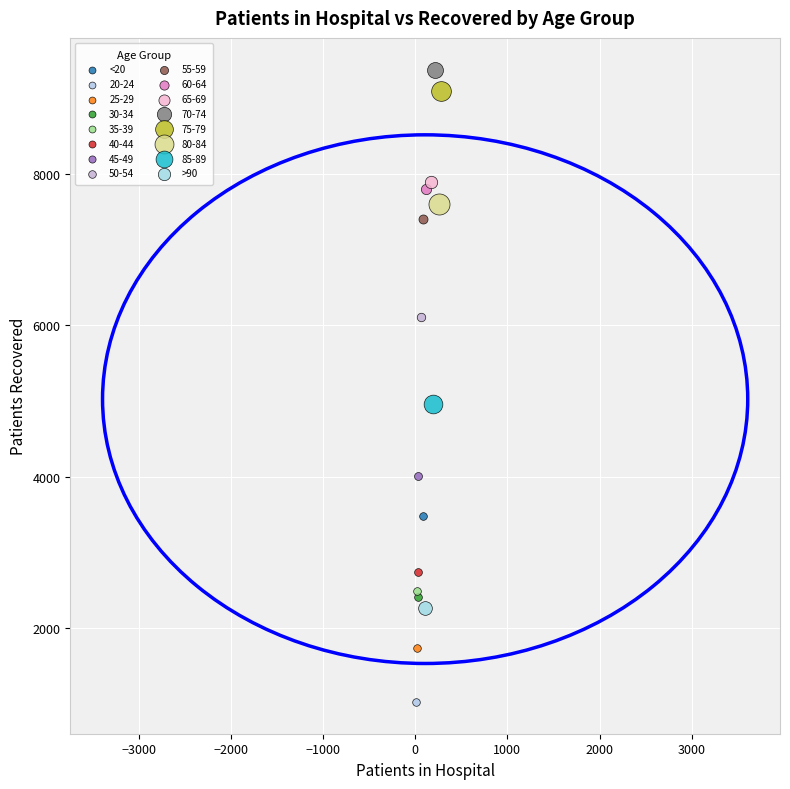

What are all the series names shown in the legend?

<20, 20-24, 25-29, 30-34, 35-39, 40-44, 45-49, 50-54, 55-59, 60-64, 65-69, 70-74, 75-79, 80-84, 85-89, >90